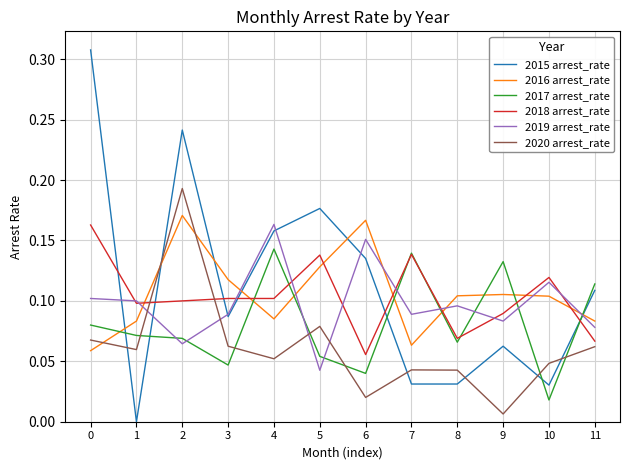

How many times do 2016 arrest_rate and 2020 arrest_rate cross each other?

3